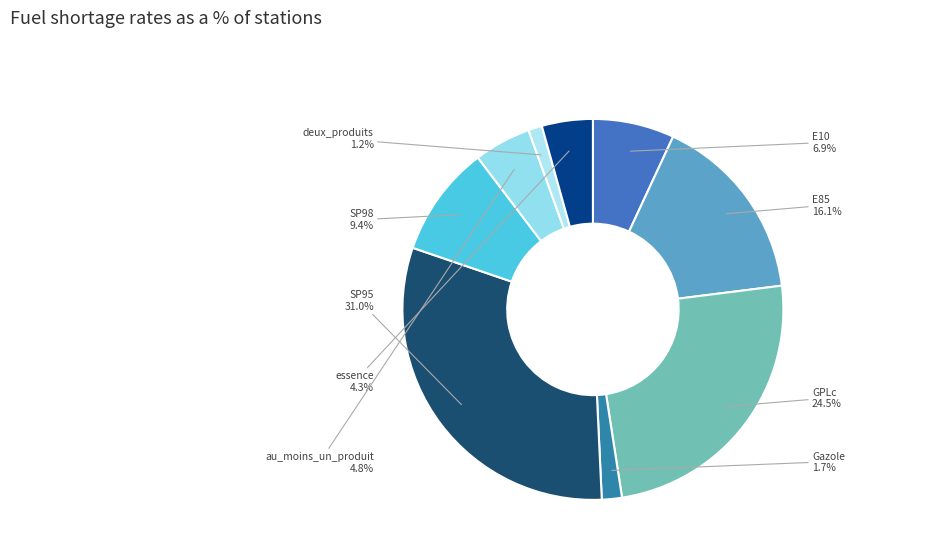

How many slices are in this pie chart?

9